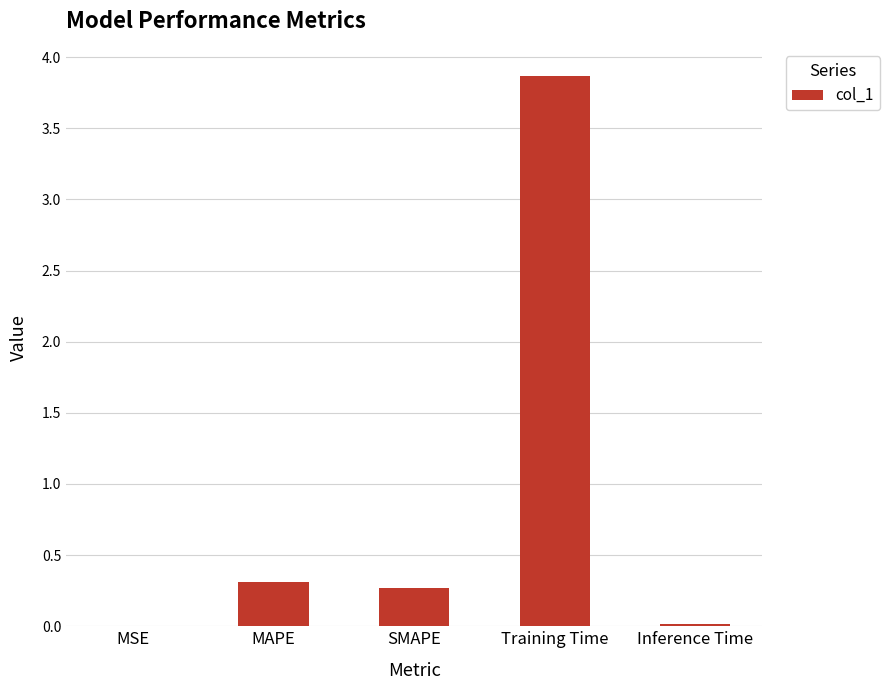

The chart shows a value of 0.3 at MAPE. True or false?

True